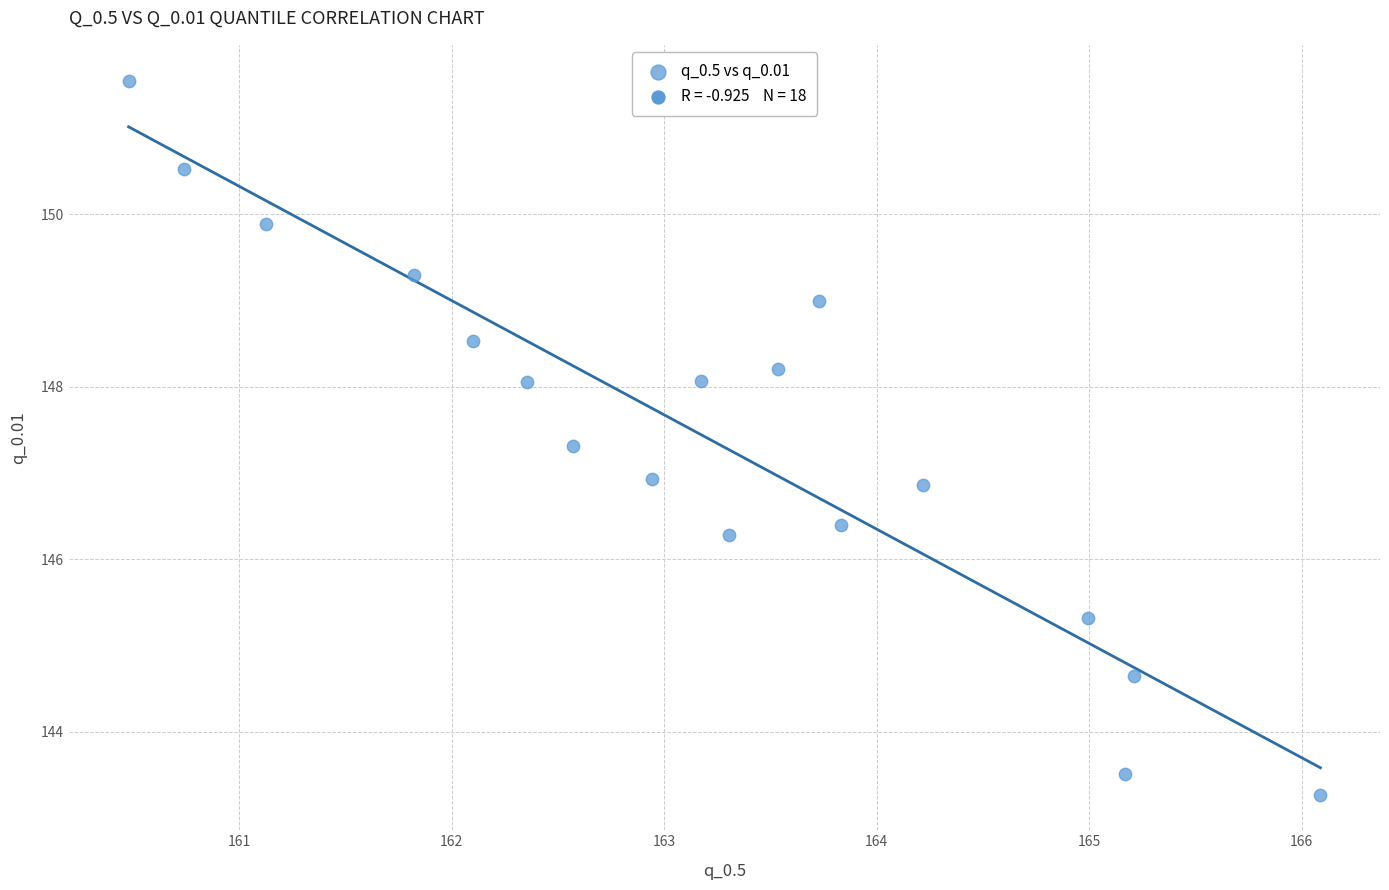

What is the range of Y values (max minus min)?

8.3